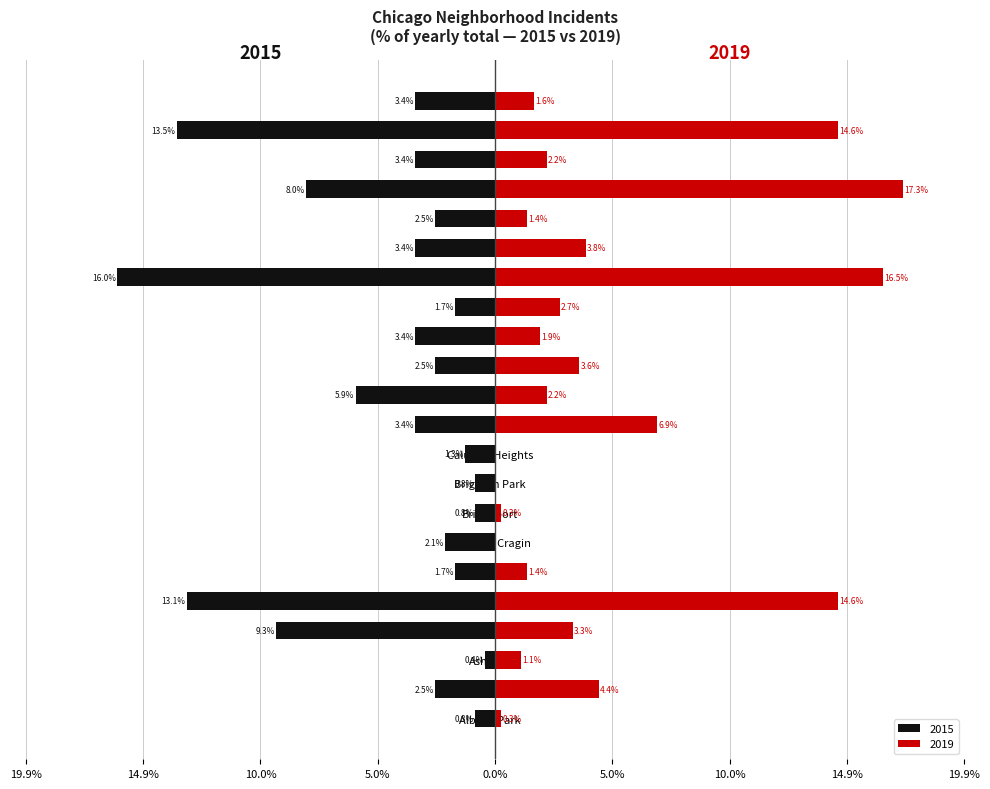

What is the sum of the 2019 values at Grand Crossing and Garfield Park?

31.9